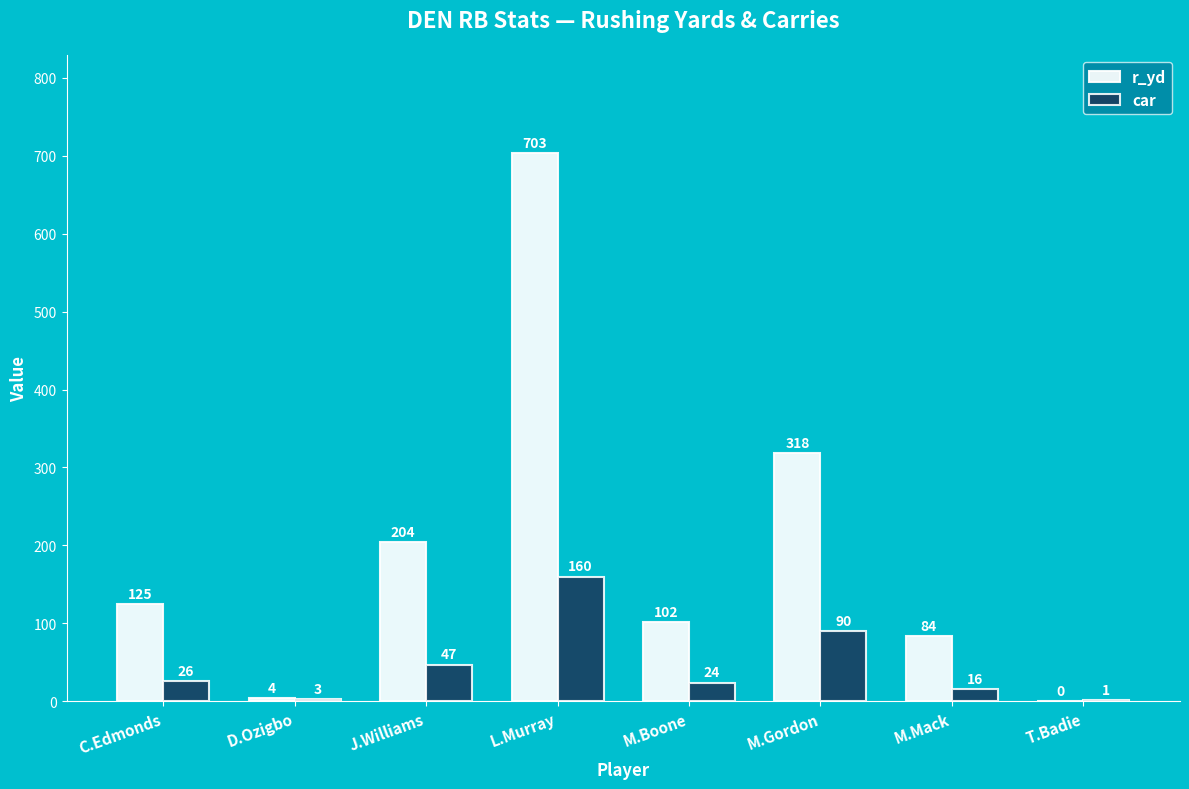

Between D.Ozigbo and M.Gordon, which series saw the biggest shift?

r_yd